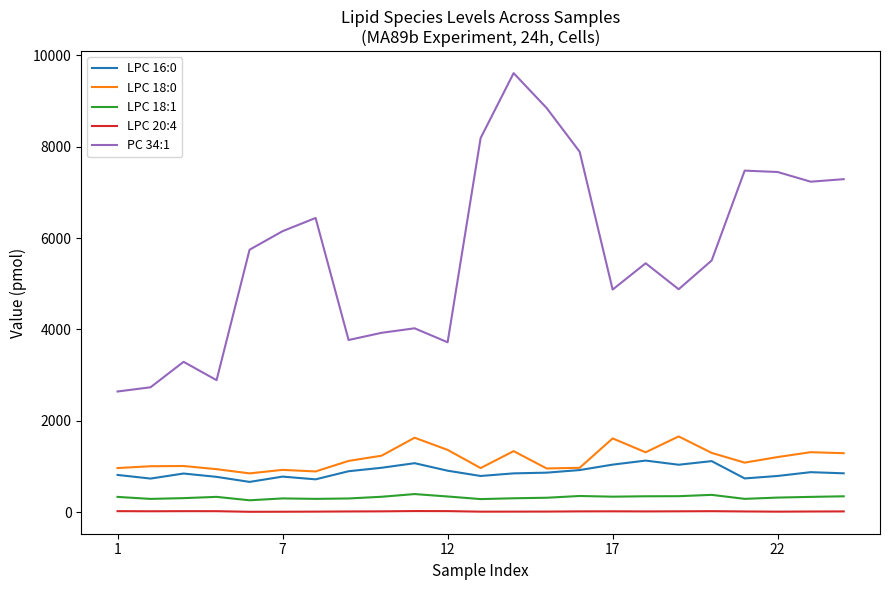

What are all the series names shown in the legend?

LPC 16:0, LPC 18:0, LPC 18:1, LPC 20:4, PC 34:1